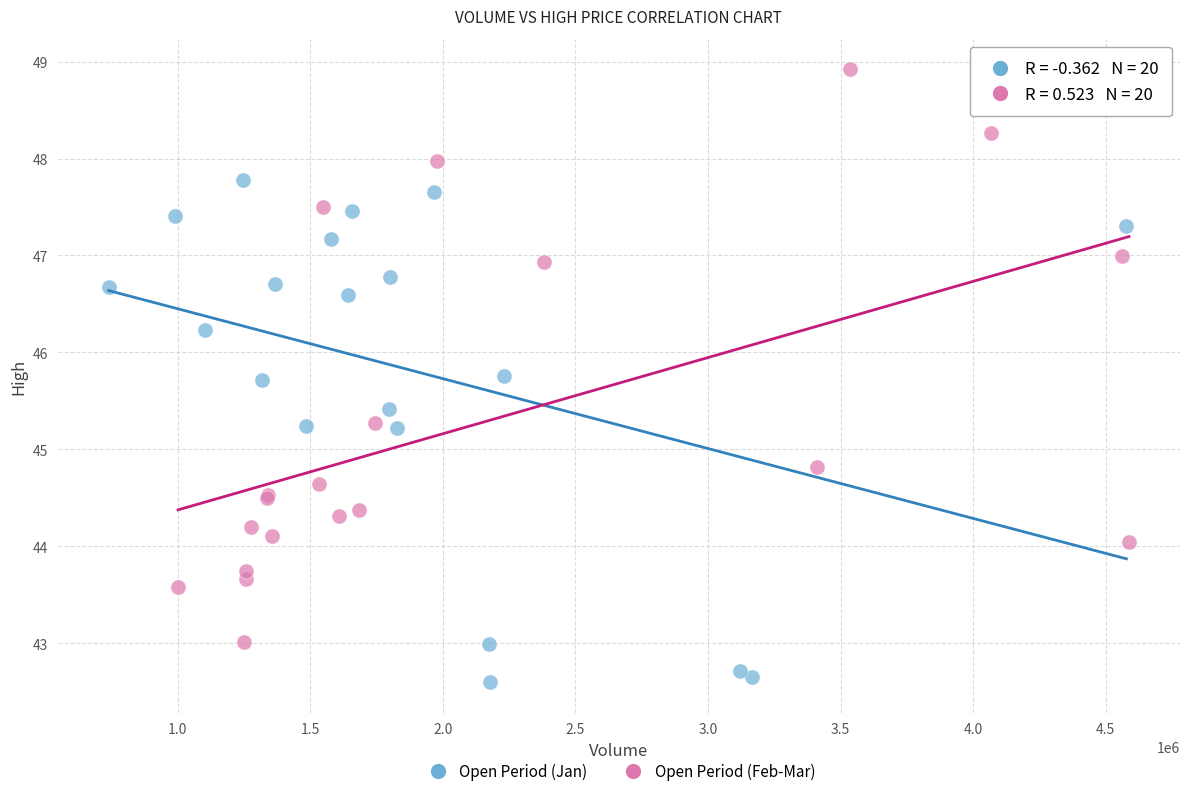

Which series has the widest spread of Y values?

Open Period (Feb-Mar)